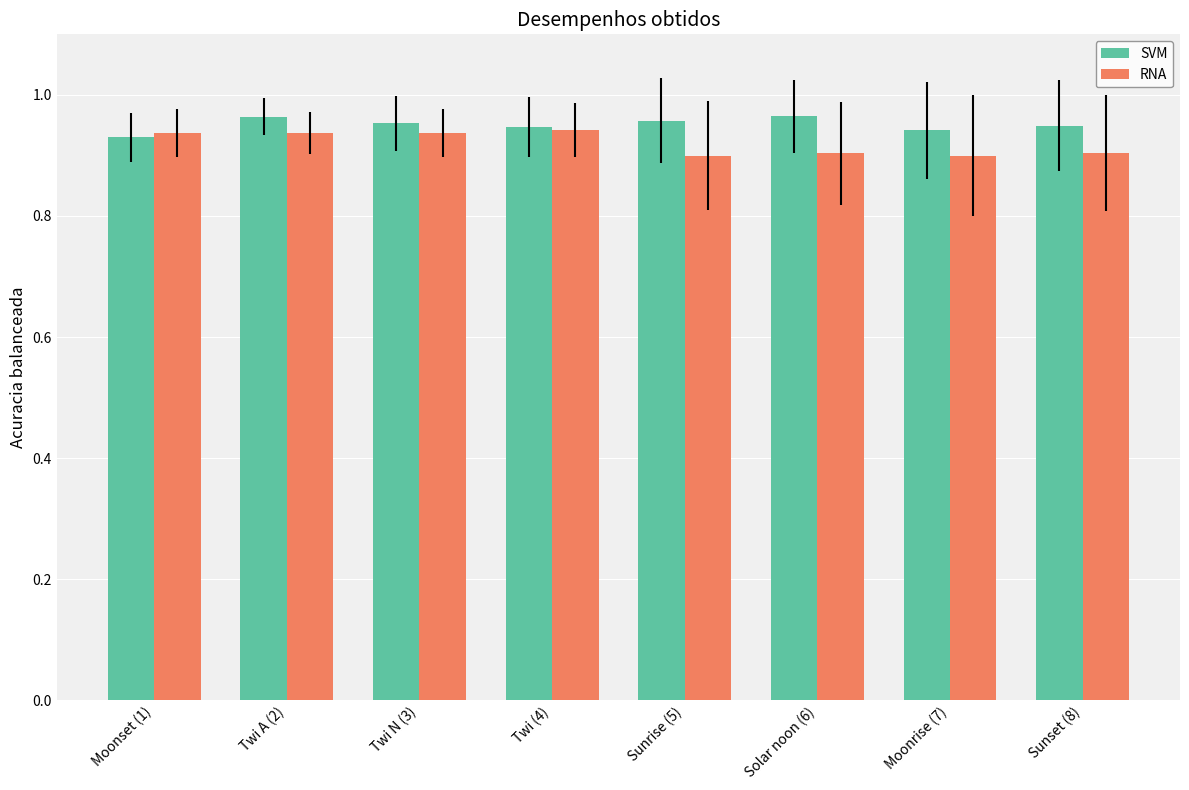

How many SVM values are between 0 and 1?

8